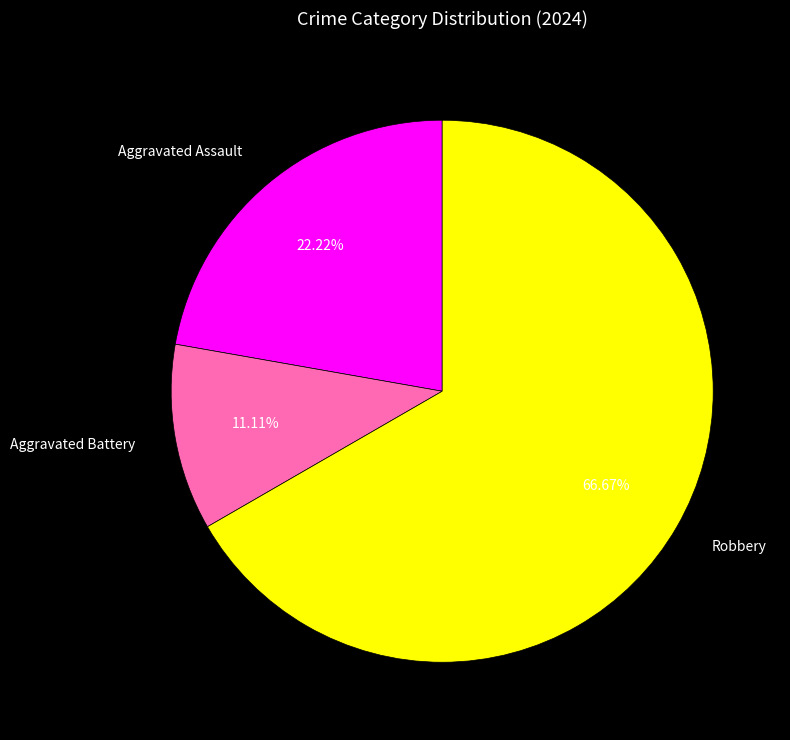

Do Robbery and Aggravated Battery together represent more than half of the pie?

Yes